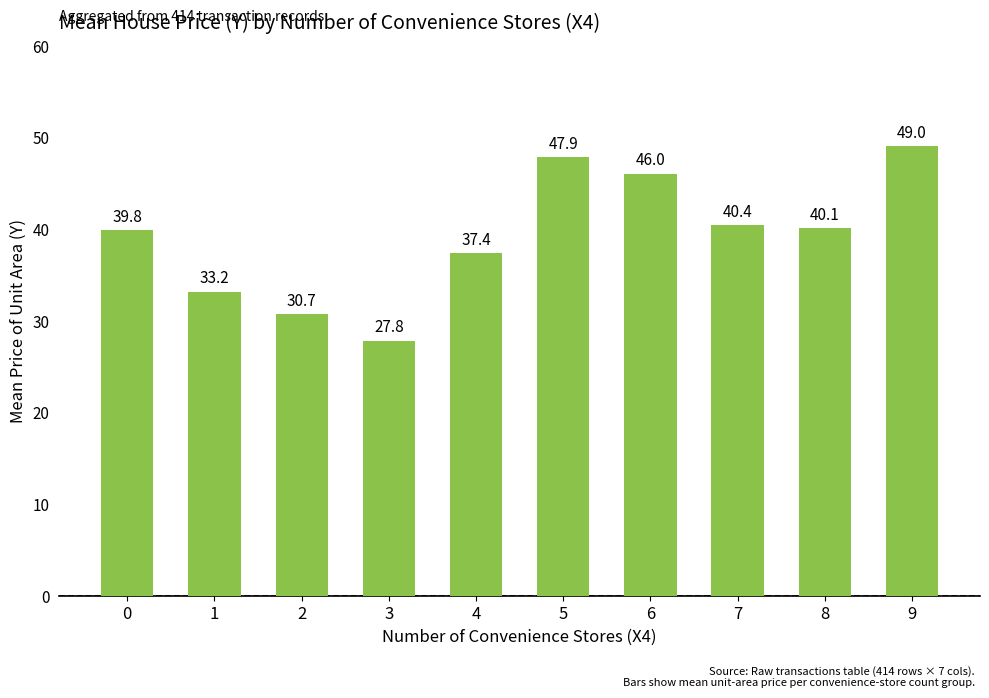

What is the sum of all values?

392.4